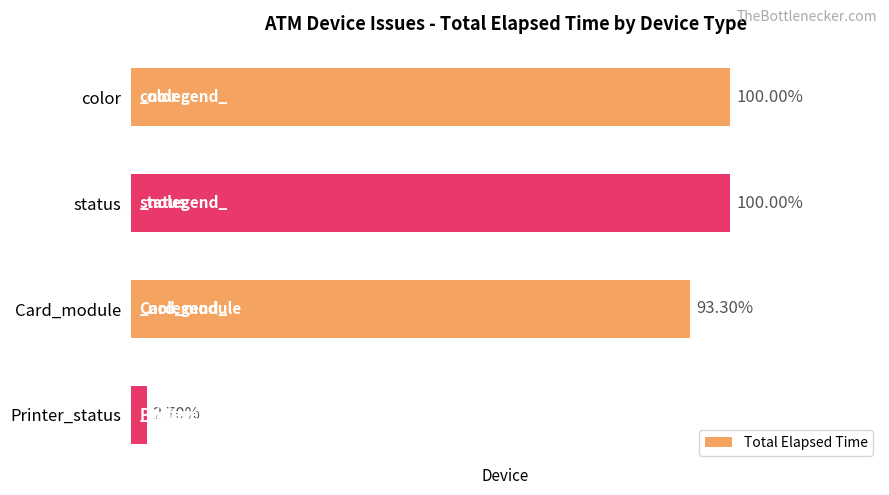

List the labels in order of value, smallest first.

3, 2, 0, 1